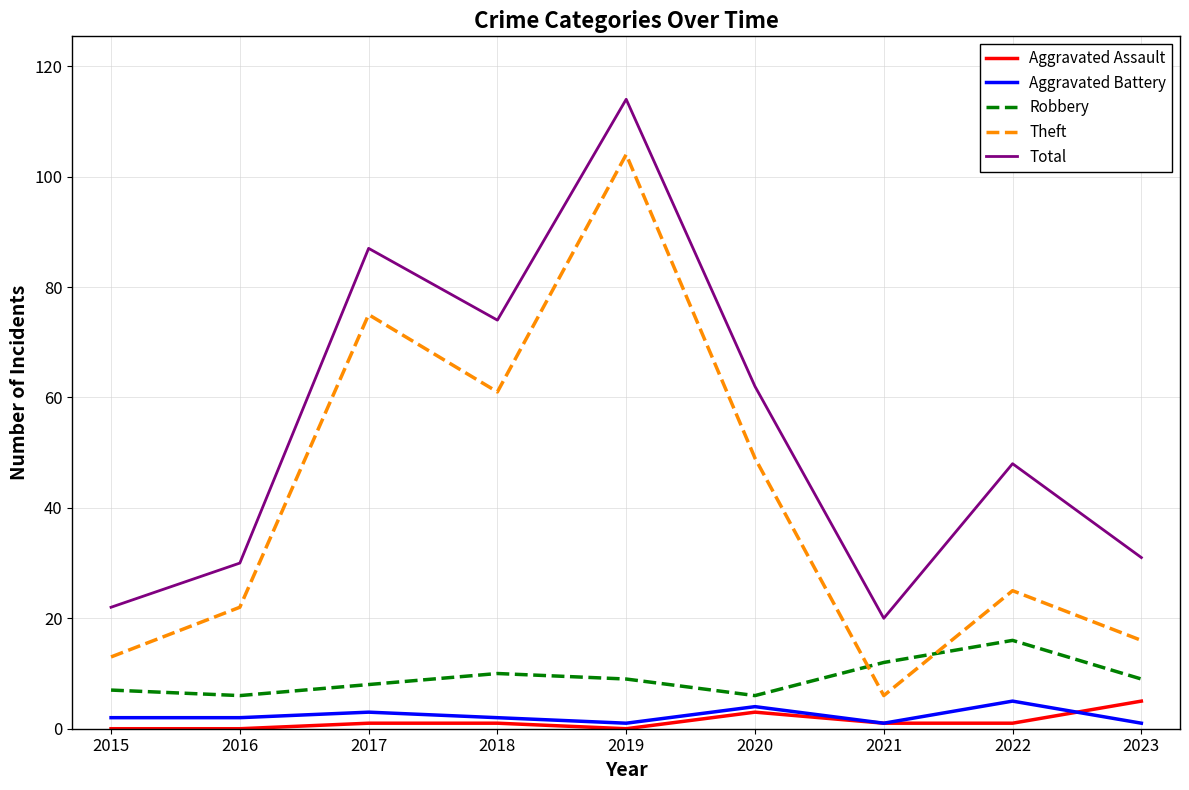

Rank the categories by Theft value from highest to lowest.

2019, 2017, 2018, 2020, 2022, 2016, 2023, 2015, 2021